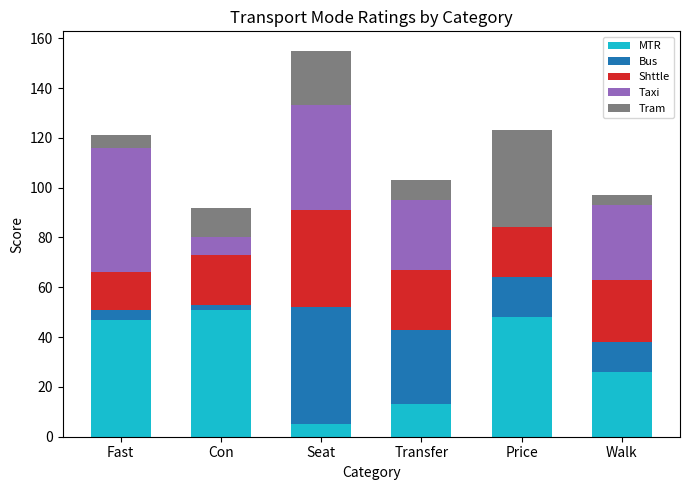

Are the bars horizontal?

No